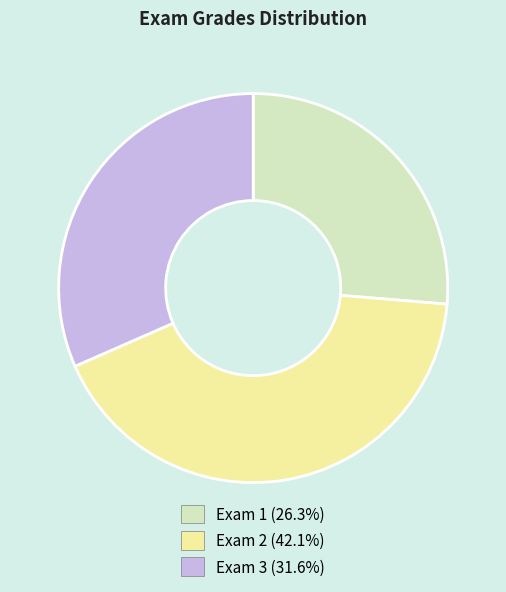

Which has a higher value, Exam 3 or Exam 2?

Exam 2